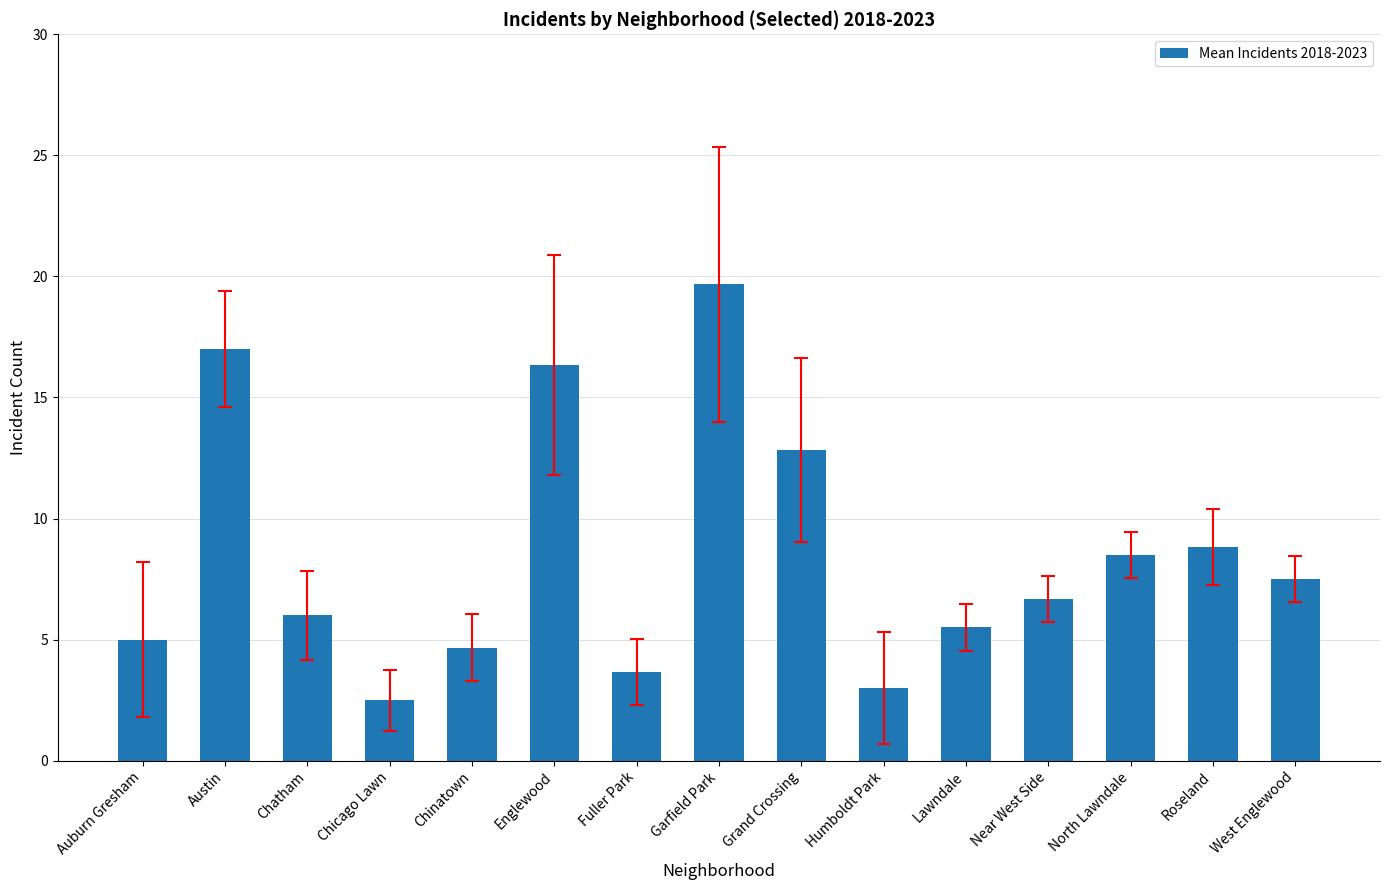

Rank the categories by value from highest to lowest.

Garfield Park, Austin, Englewood, Grand Crossing, Roseland, North Lawndale, West Englewood, Near West Side, Chatham, Lawndale, Auburn Gresham, Chinatown, Fuller Park, Humboldt Park, Chicago Lawn